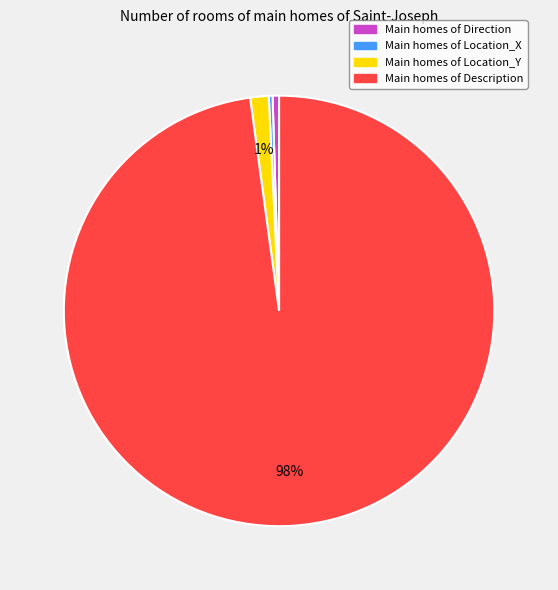

Is there a majority slice in this chart?

Yes